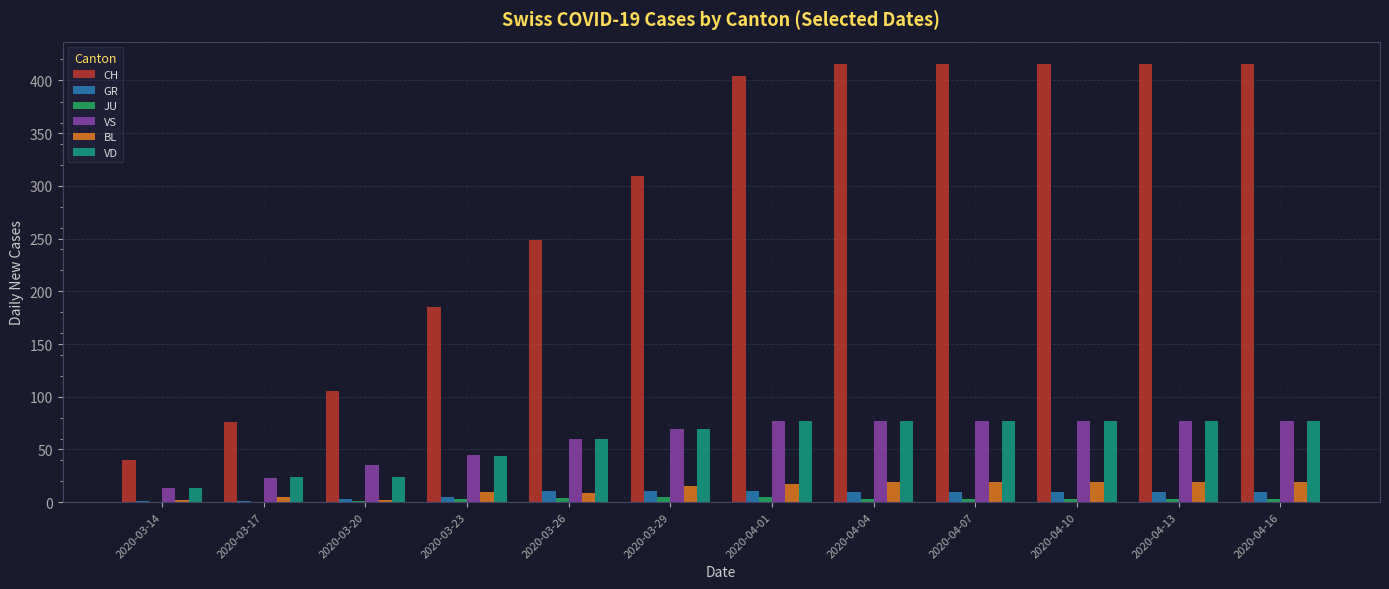

Is the value of VD at 2020-04-07 greater than the value of GR at 2020-03-17?

Yes